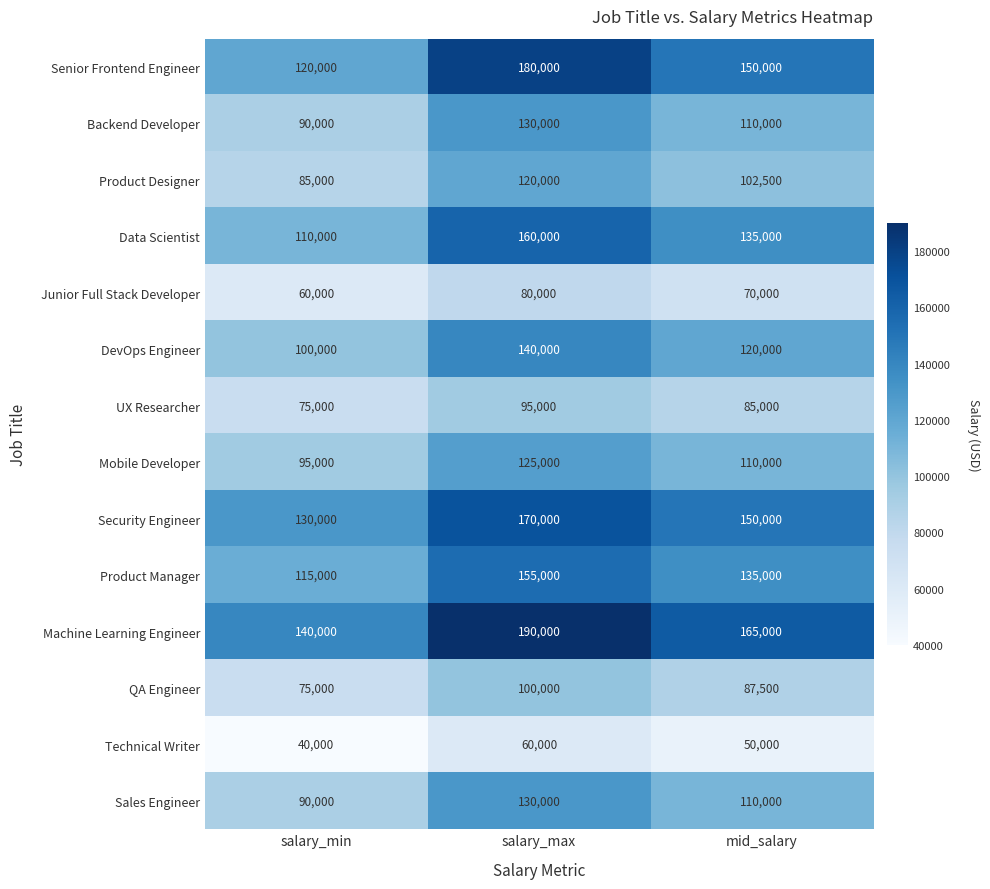

At how many categories does at least one series exceed 82224?

3